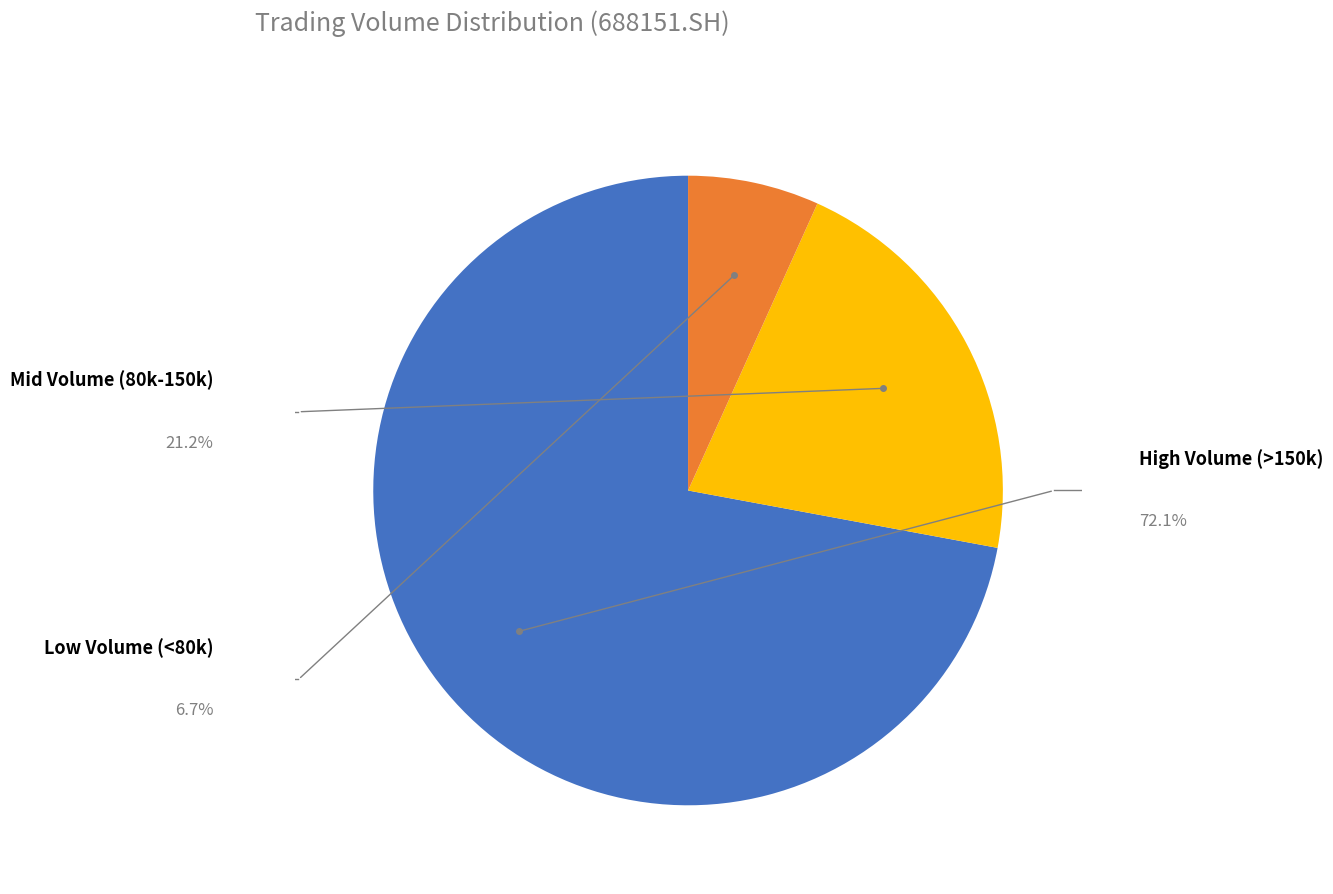

Count the number of slices in the pie.

3